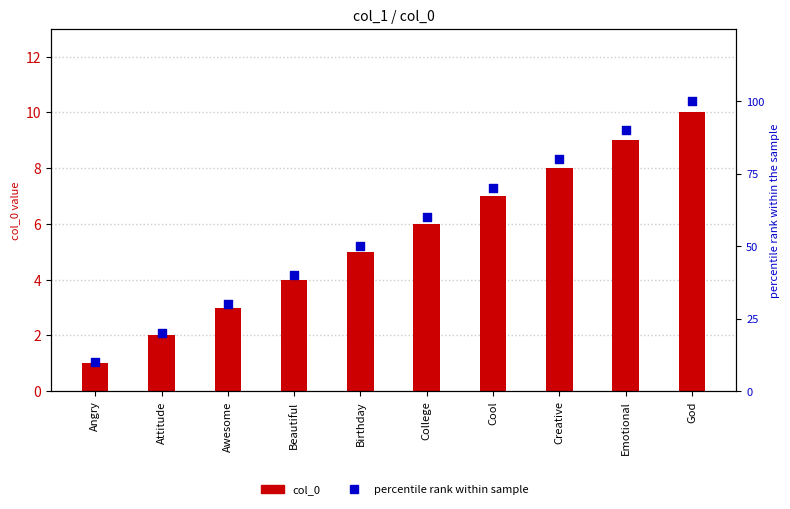

At which category is the sum across all series the highest?

God